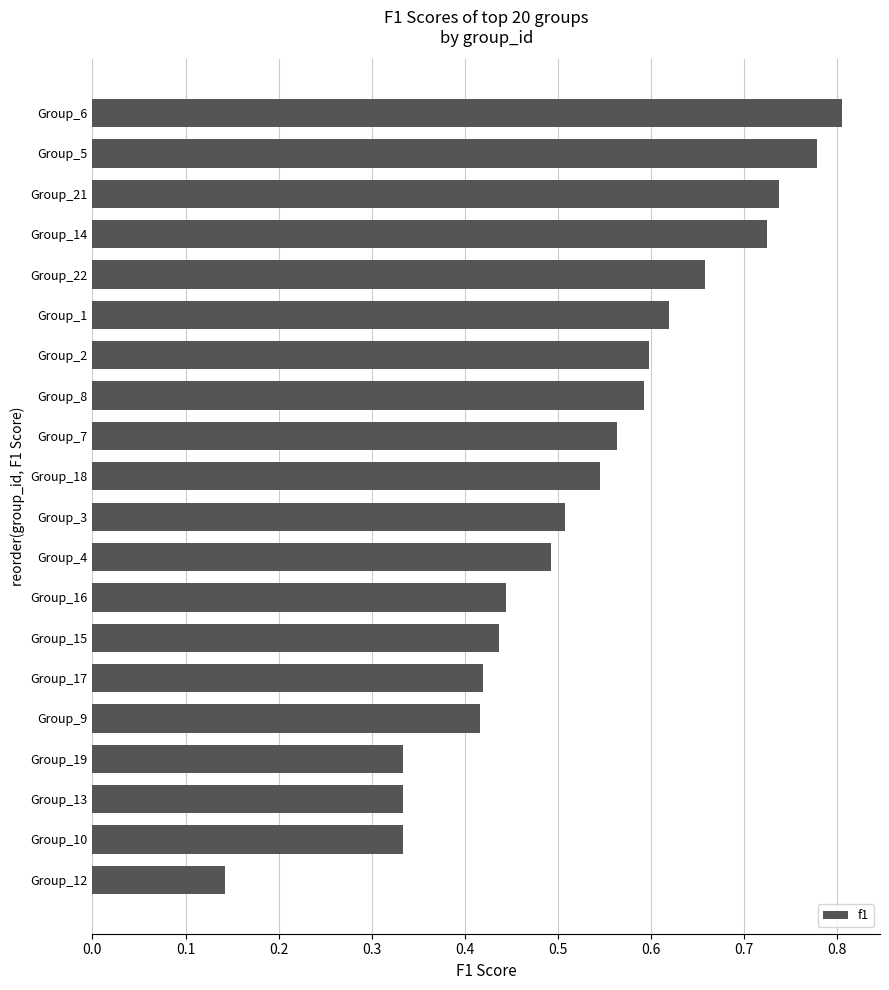

Which label corresponds to the smallest value in the chart?

Group_12